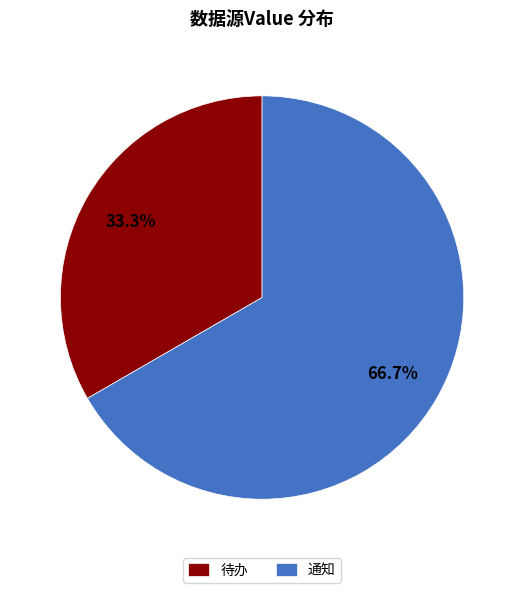

What is the smallest slice in the pie chart?

待办